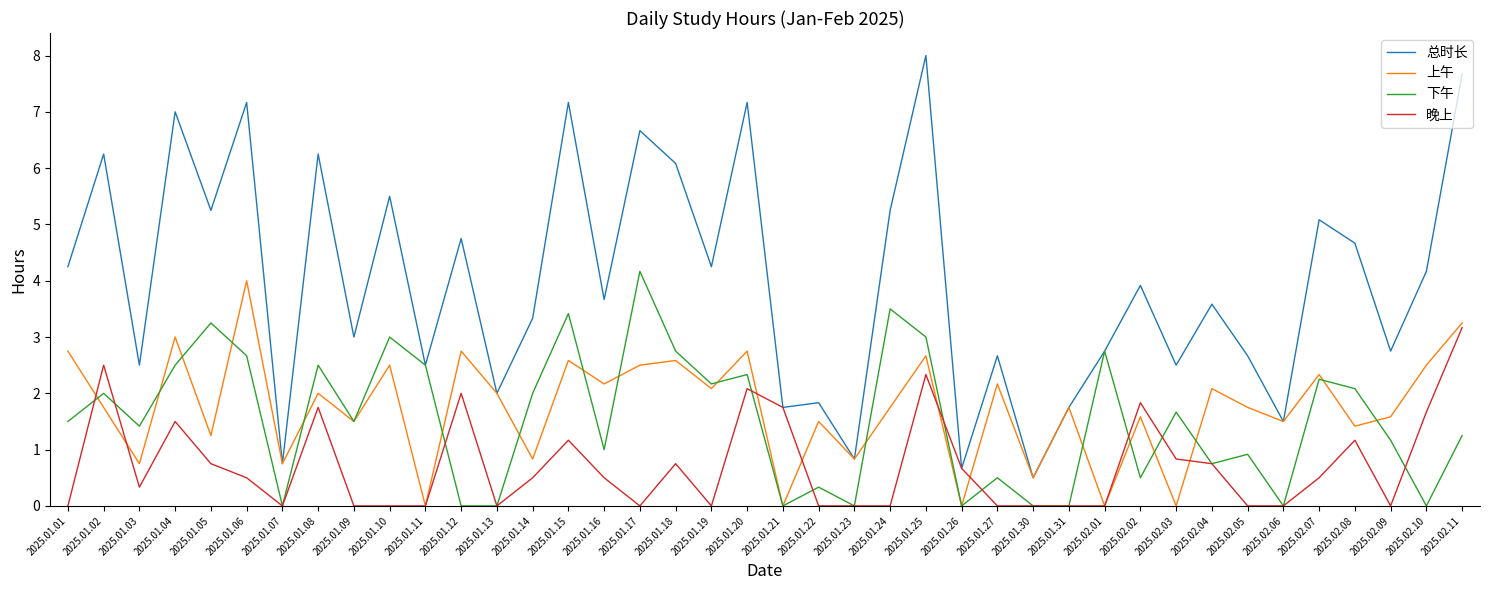

Is it true that 晚上 equals 2.0 at 2025.01.07?

False